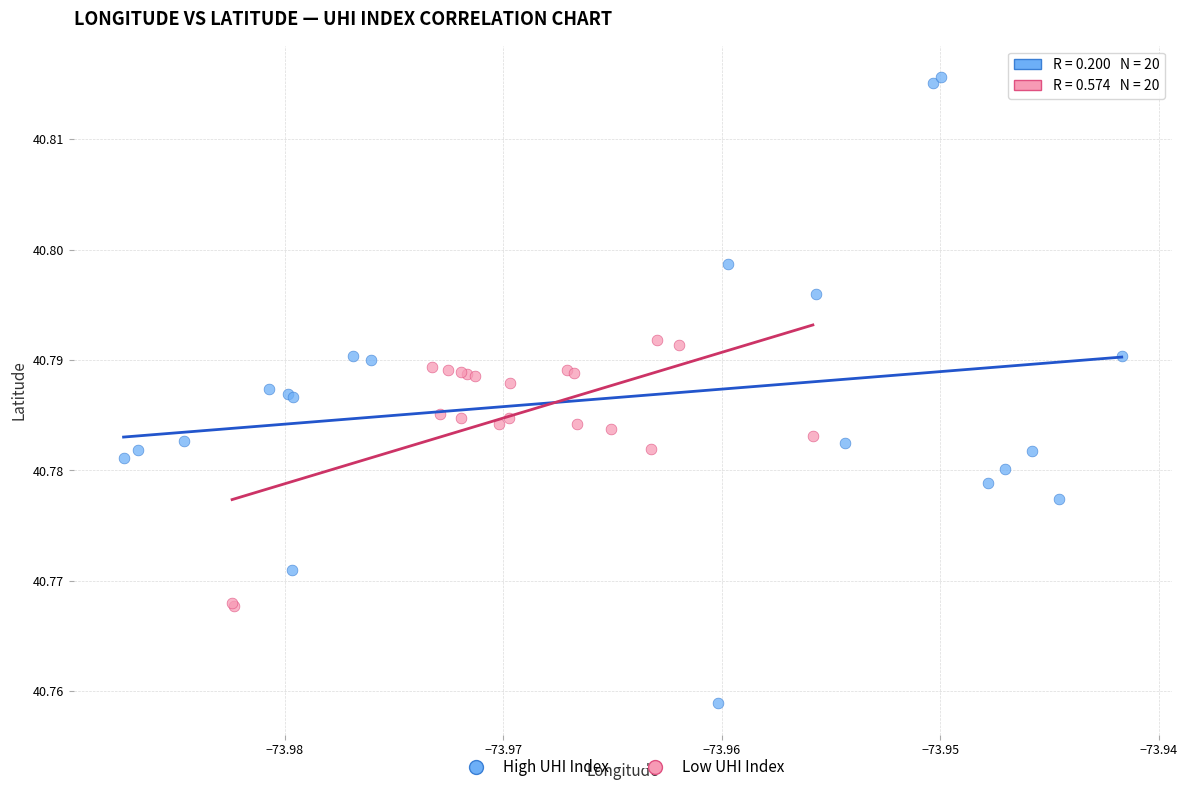

Which series has the widest spread of Y values?

High UHI Index